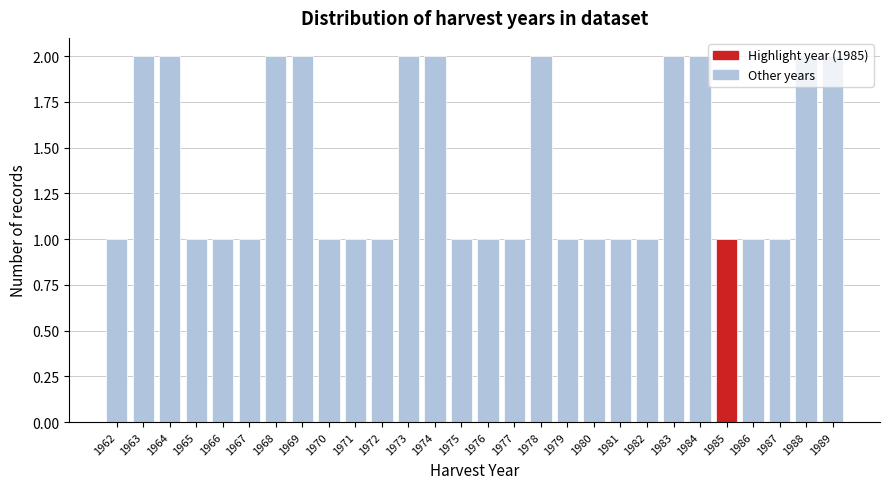

Reading left to right, list every bar in this chart as the range it spans on the x-axis followed by its height. The values are not printed on the chart, so give them approximately, as read against the axis.

1961.5 to 1962.5: 1
1962.5 to 1963.5: 2
1963.5 to 1964.5: 2
1964.5 to 1965.5: 1
1965.5 to 1966.5: 1
1966.5 to 1967.5: 1
1967.5 to 1968.5: 2
1968.5 to 1969.5: 2
1969.5 to 1970.5: 1
1970.5 to 1971.5: 1
1971.5 to 1972.5: 1
1972.5 to 1973.5: 2
1973.5 to 1974.5: 2
1974.5 to 1975.5: 1
1975.5 to 1976.5: 1
1976.5 to 1977.5: 1
1977.5 to 1978.5: 2
1978.5 to 1979.5: 1
1979.5 to 1980.5: 1
1980.5 to 1981.5: 1
1981.5 to 1982.5: 1
1982.5 to 1983.5: 2
1983.5 to 1984.5: 2
1984.5 to 1985.5: 1
1985.5 to 1986.5: 1
1986.5 to 1987.5: 1
1987.5 to 1988.5: 2
1988.5 to 1989.5: 2